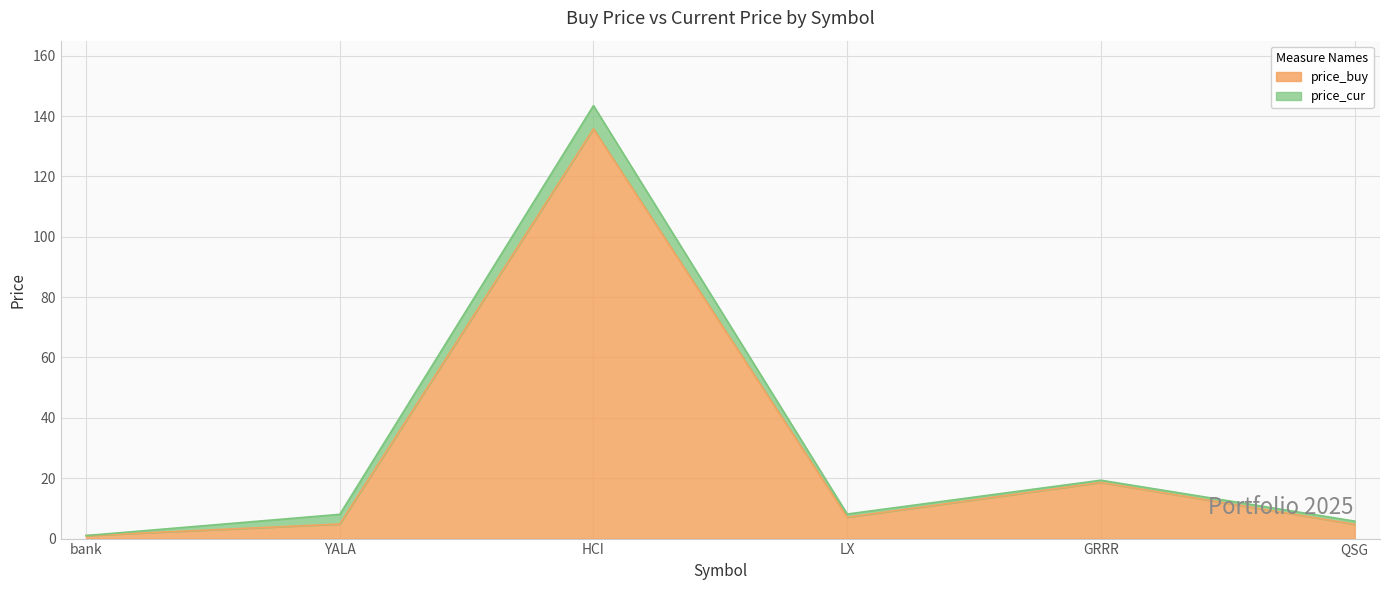

Which category has the highest value in the price_buy series?

HCI